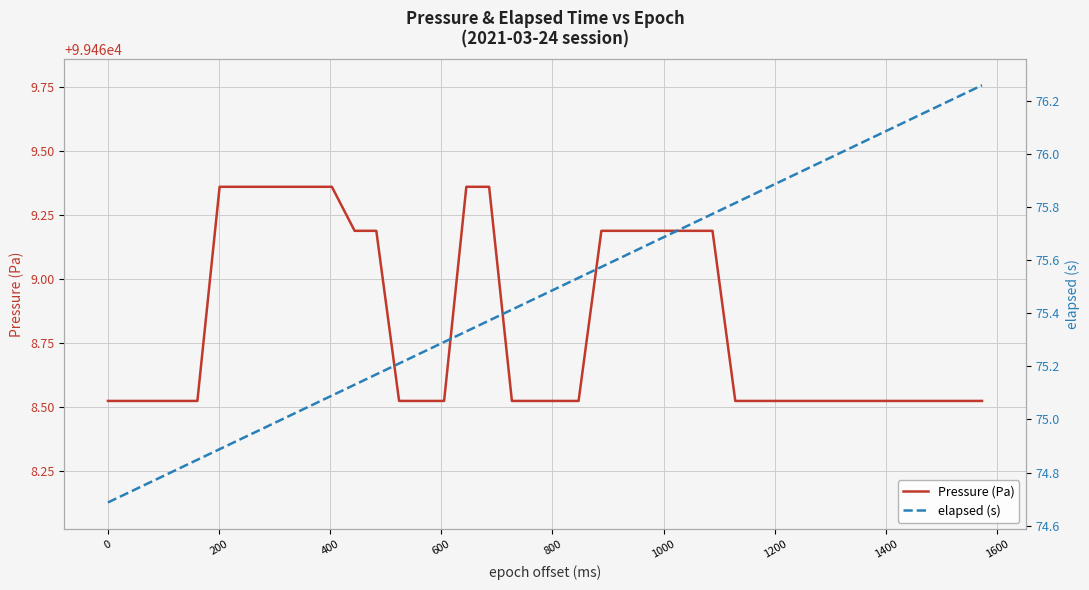

What is the smallest value displayed?

74.7